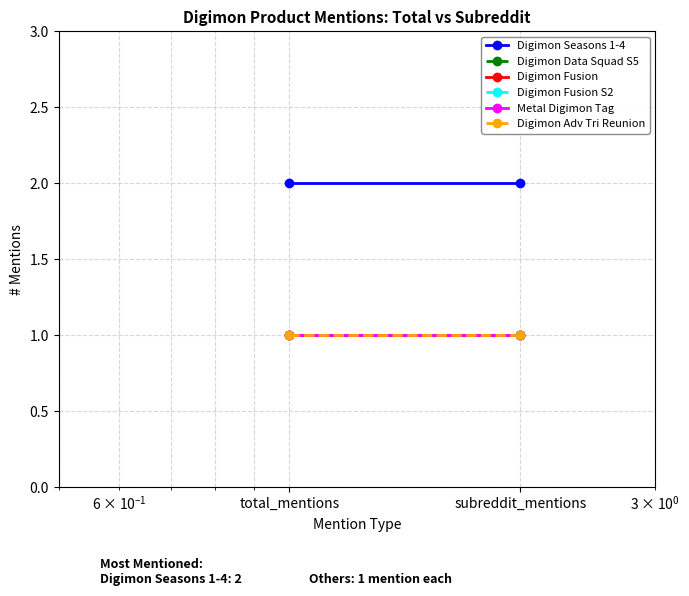

What is the value of the Digimon Fusion point at the 1st from the left?

1